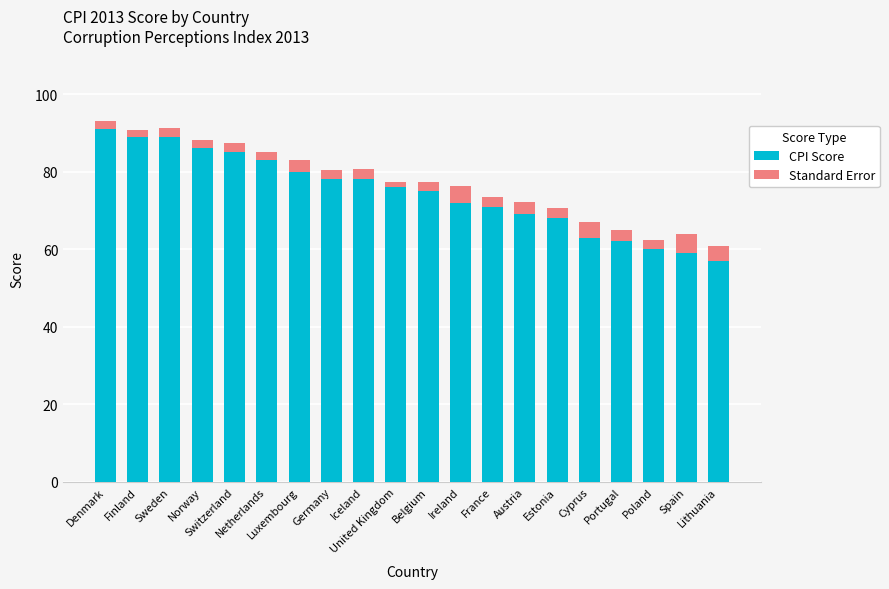

Count the number of categories in the chart.

20